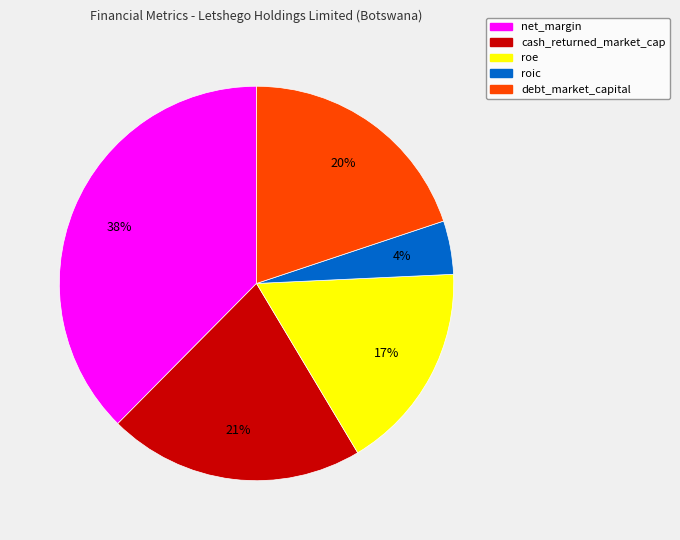

Is there a majority slice in this chart?

No